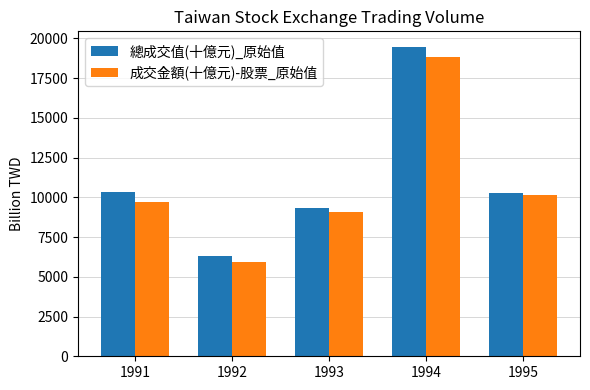

Where does the 成交金額(十億元)-股票_原始值 series first go above 9682?

1991